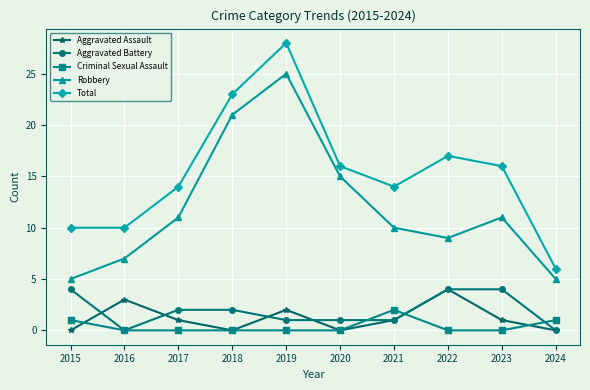

Reading left to right, transcribe all the data shown in this chart.

Aggravated Assault: 0	3	1	0	2	0	1	4	1	0
Aggravated Battery: 4	0	2	2	1	1	1	4	4	0
Criminal Sexual Assault: 1	0	0	0	0	0	2	0	0	1
Robbery: 5	7	11	21	25	15	10	9	11	5
Total: 10	10	14	23	28	16	14	17	16	6